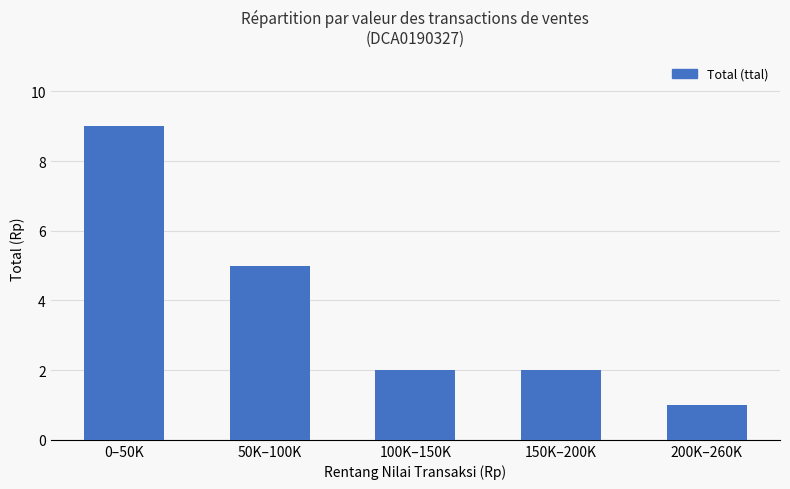

How many values are between 2 and 5?

3